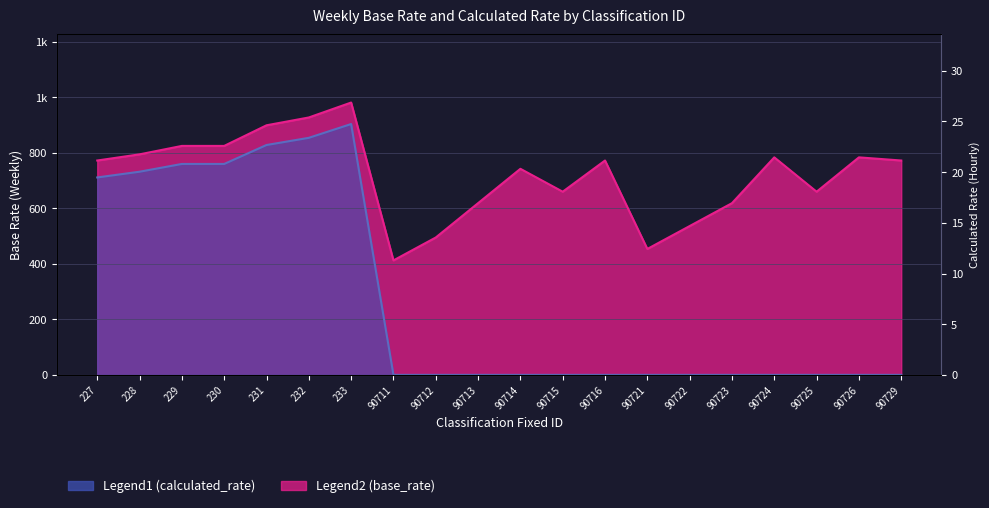

Is it true that base_rate equals 784.9 at 90712?

False